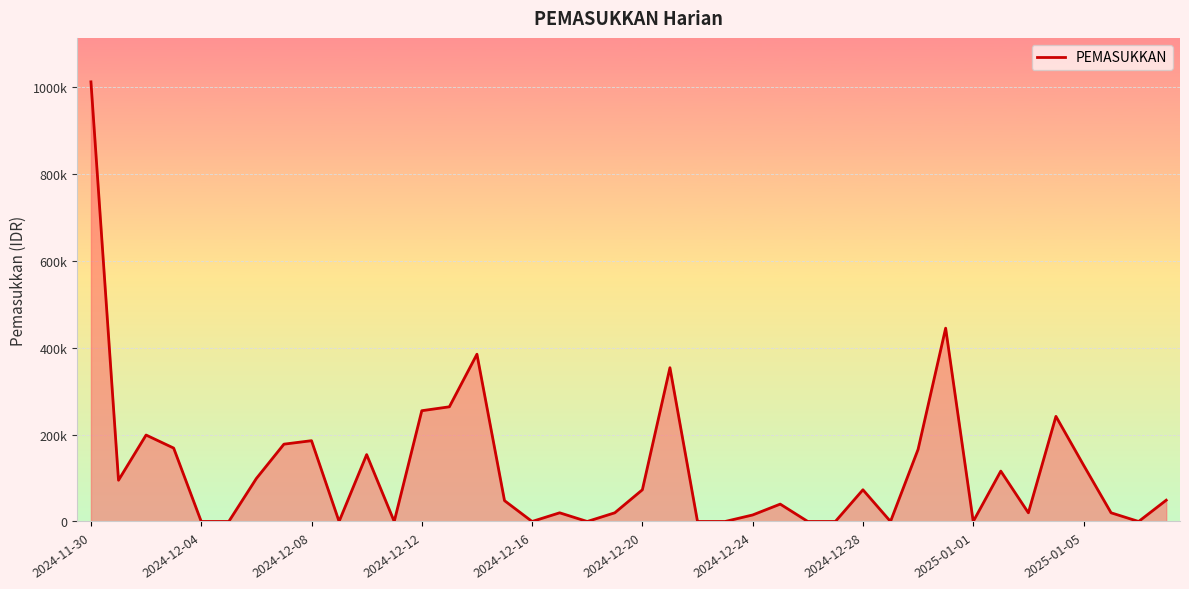

What is the difference between the maximum and minimum values?

1012000